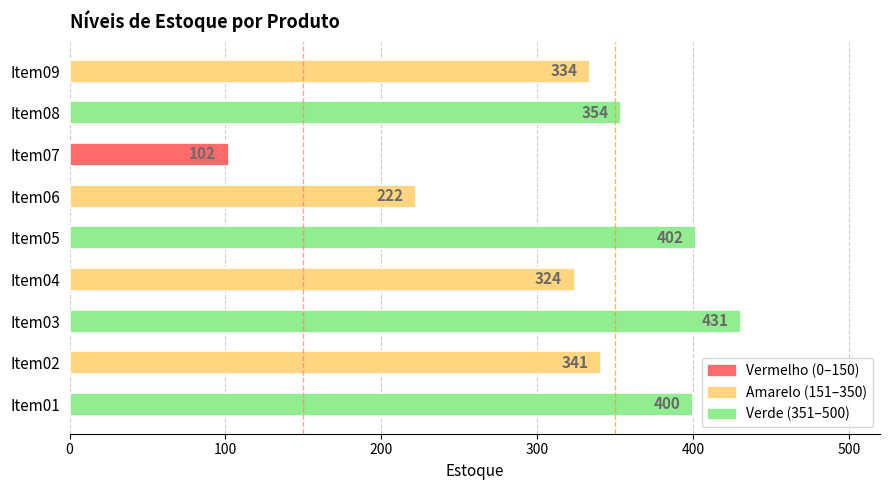

List the labels in order of value, largest first.

Item03, Item05, Item01, Item08, Item02, Item09, Item04, Item06, Item07